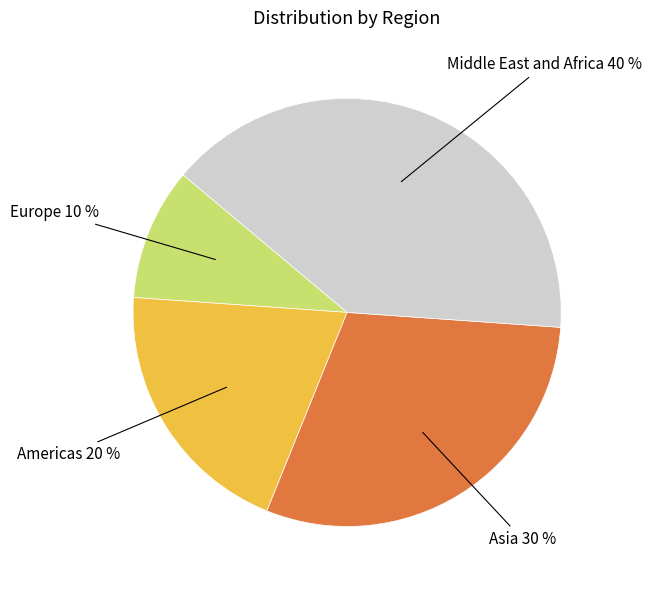

Between Americas and Middle East and Africa, which is larger?

Middle East and Africa